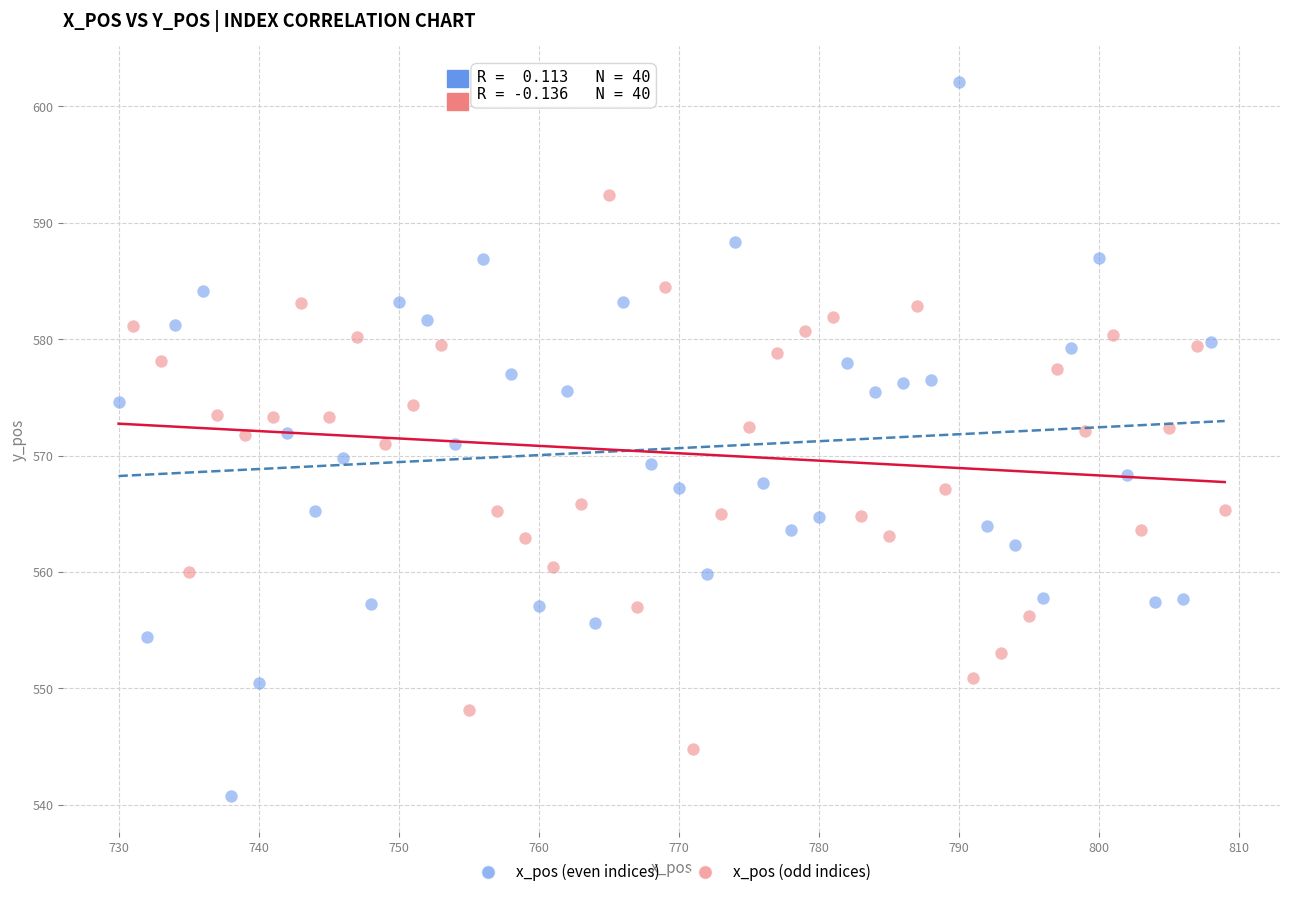

Which series has the largest Y range (max minus min)?

x_pos (even indices)